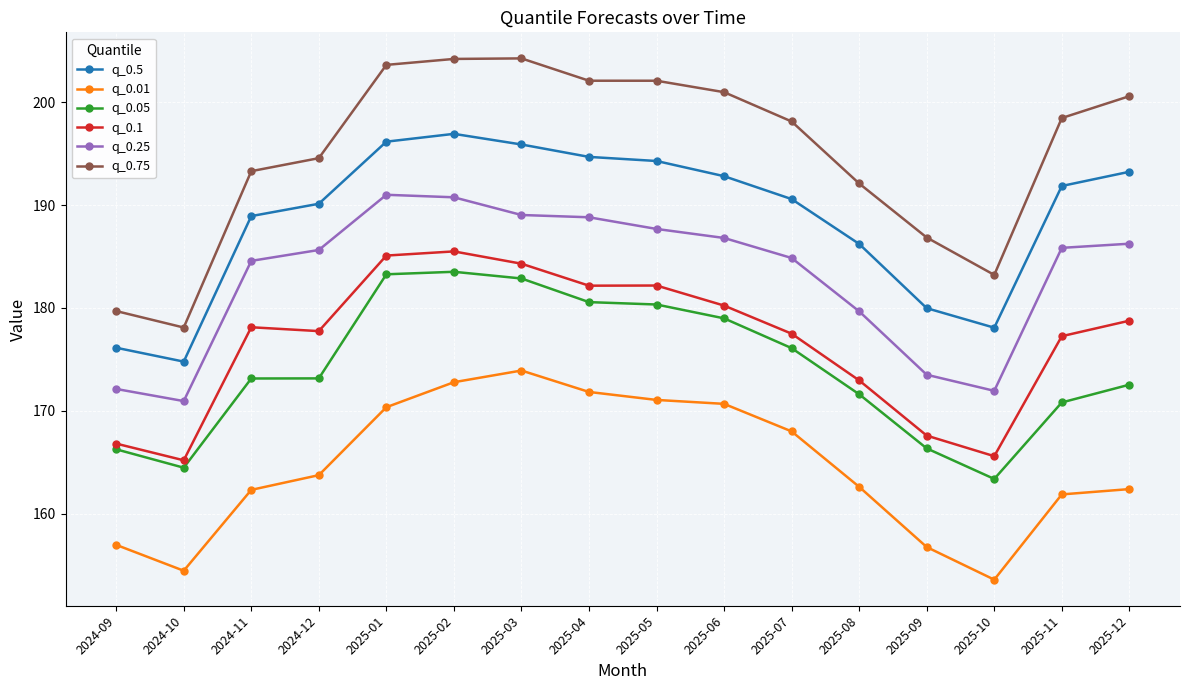

Is the value of q_0.5 at 2025-11 greater than the value of q_0.25 at 2025-03?

Yes